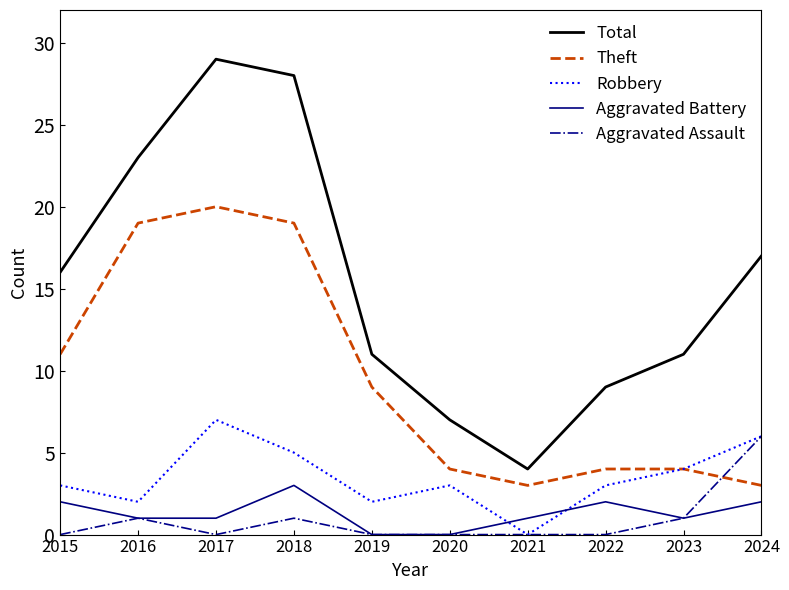

Reading left to right, list all the values displayed in this chart.

Total: 16	23	29	28	11	7	4	9	11	17
Theft: 11	19	20	19	9	4	3	4	4	3
Robbery: 3	2	7	5	2	3	0	3	4	6
Aggravated Battery: 2	1	1	3	0	0	1	2	1	2
Aggravated Assault: 0	1	0	1	0	0	0	0	1	6